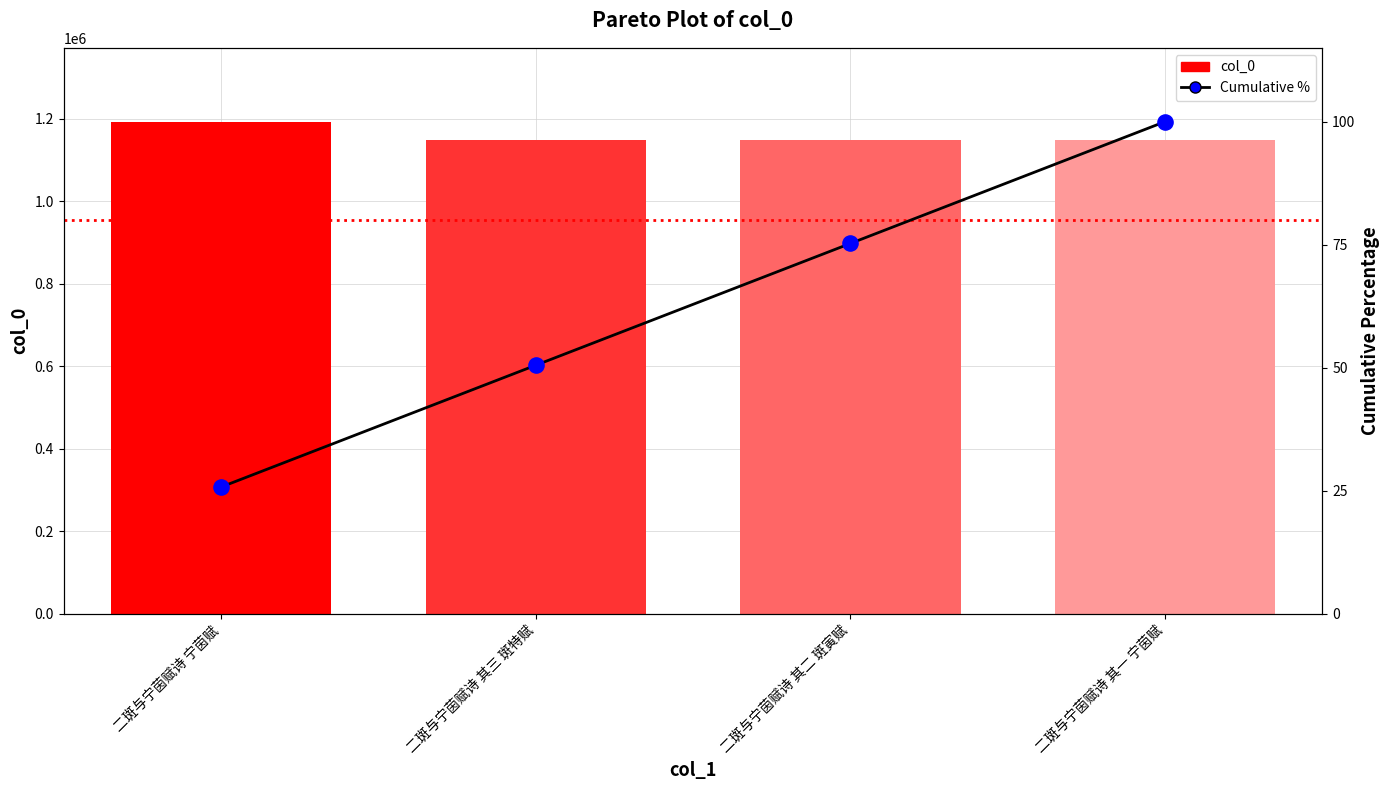

Which series has the widest spread of Y values?

col_0